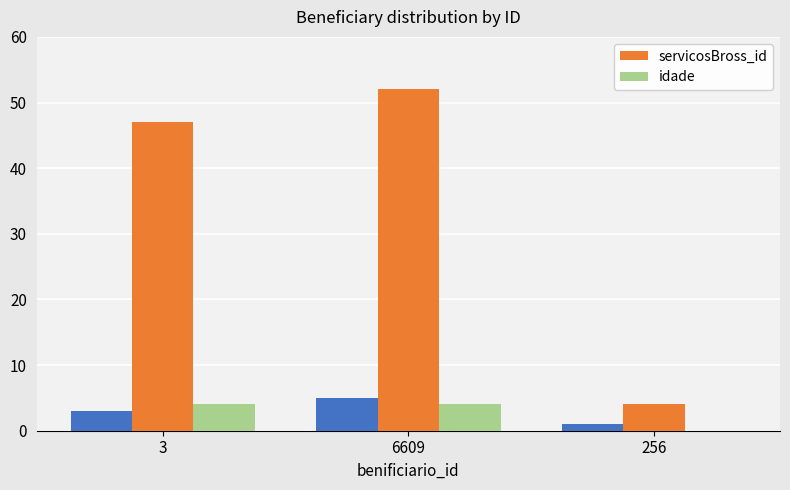

What is the lowest value of the servicosBross_id series?

4